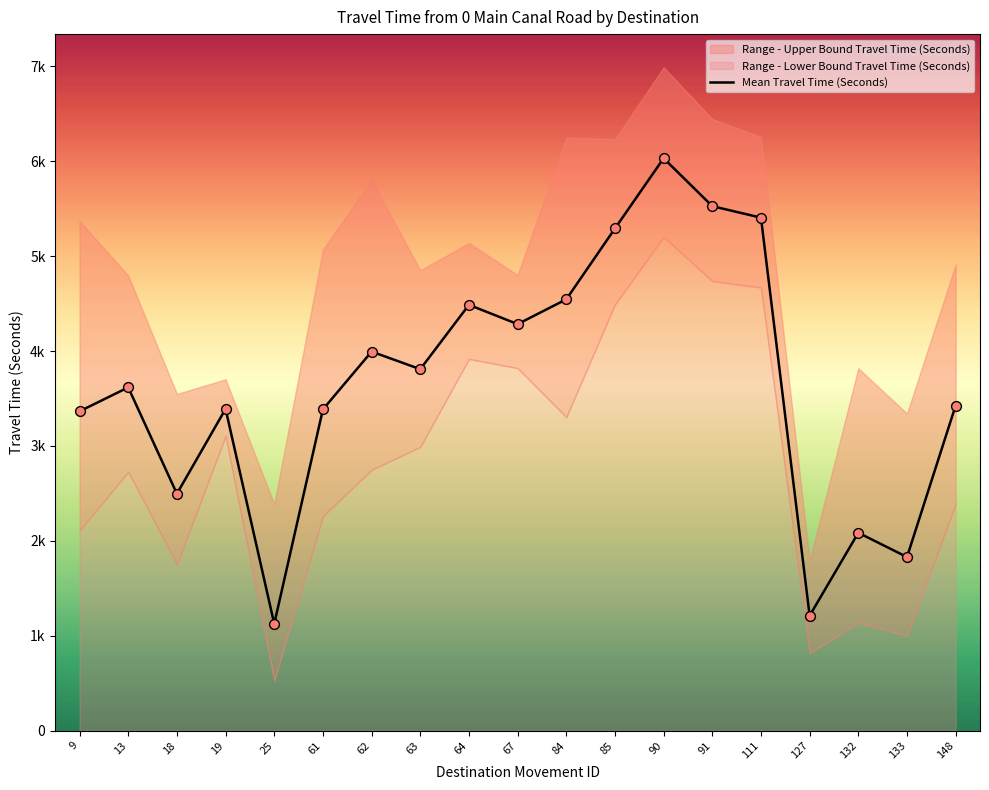

Which has a higher value, 90 or 13?

90